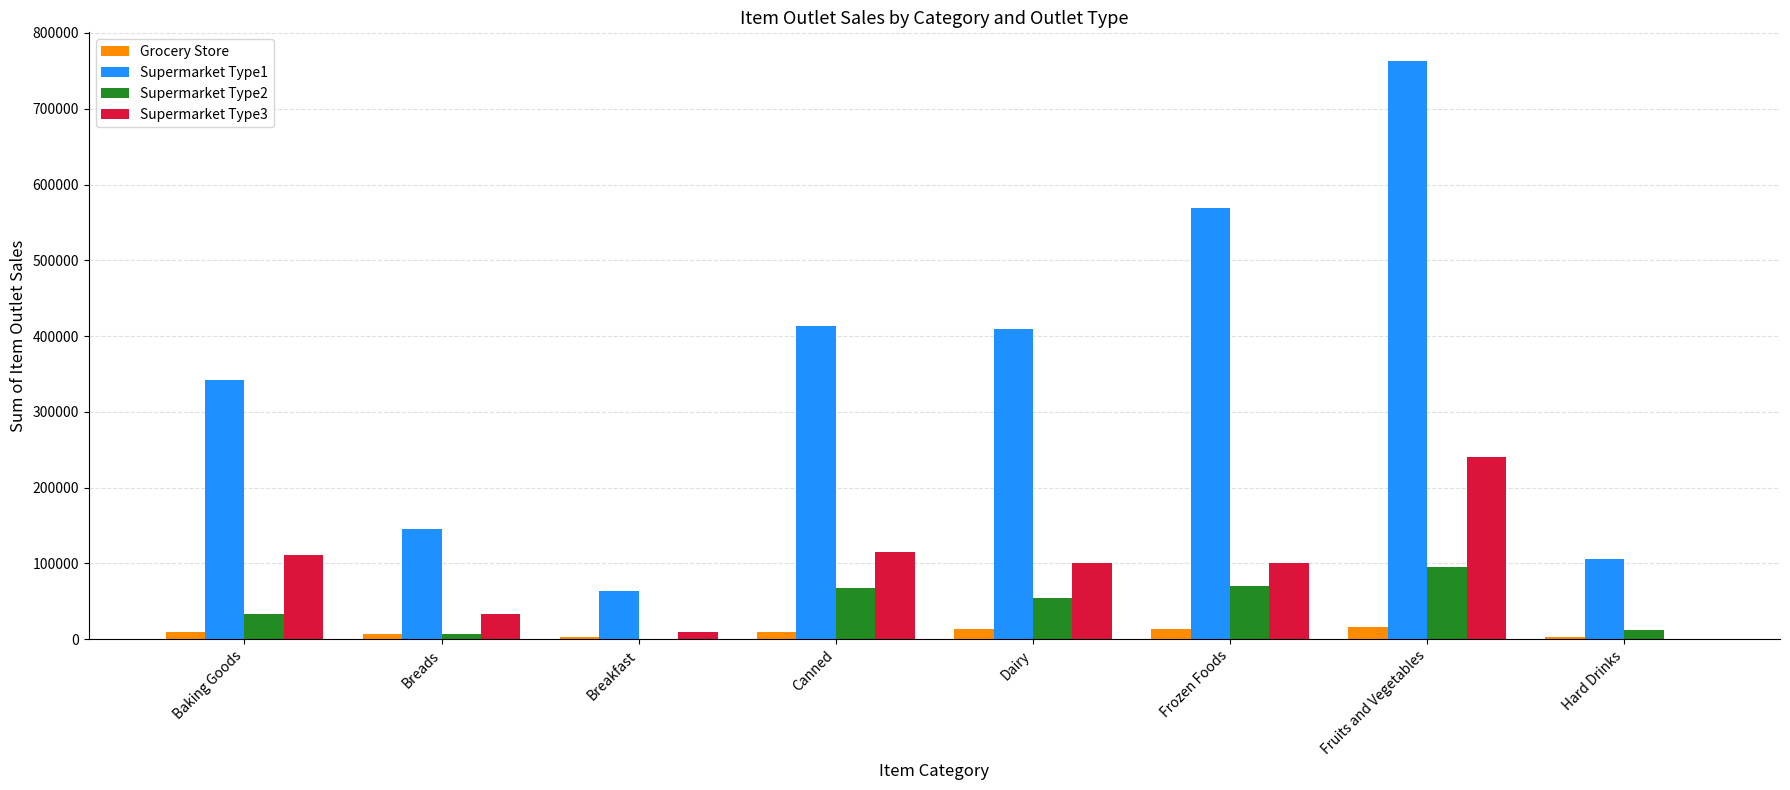

What is the sum of all Supermarket Type2 values?

341106.7